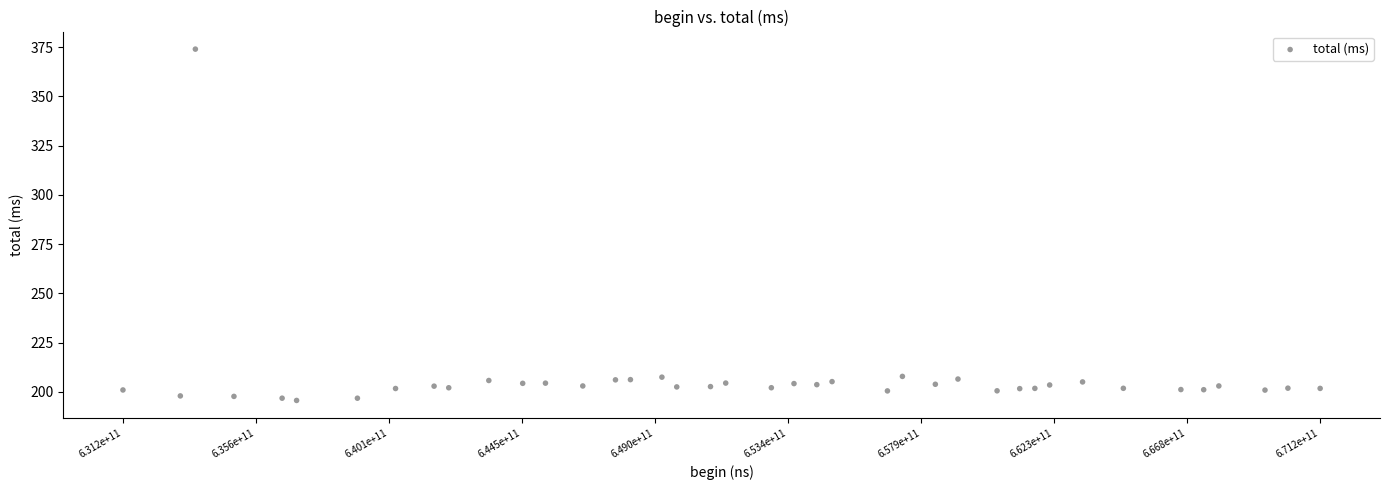

What is the range of Y values (max minus min)?

178.2